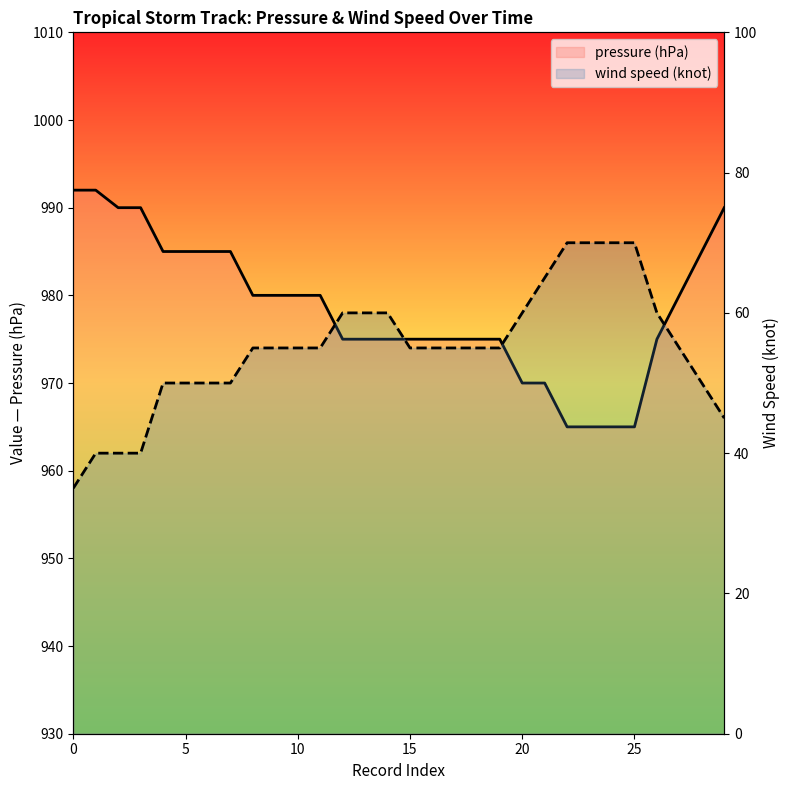

True or false: pressure (hPa) and wind speed (knot) cross at least once.

False